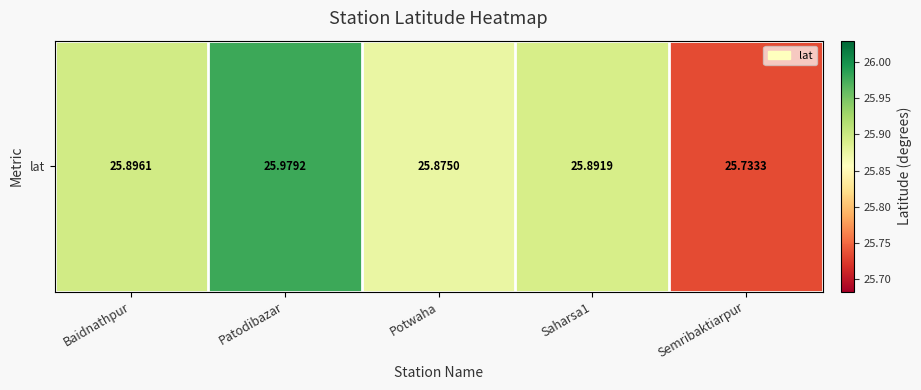

How many categories are shown in the chart?

5